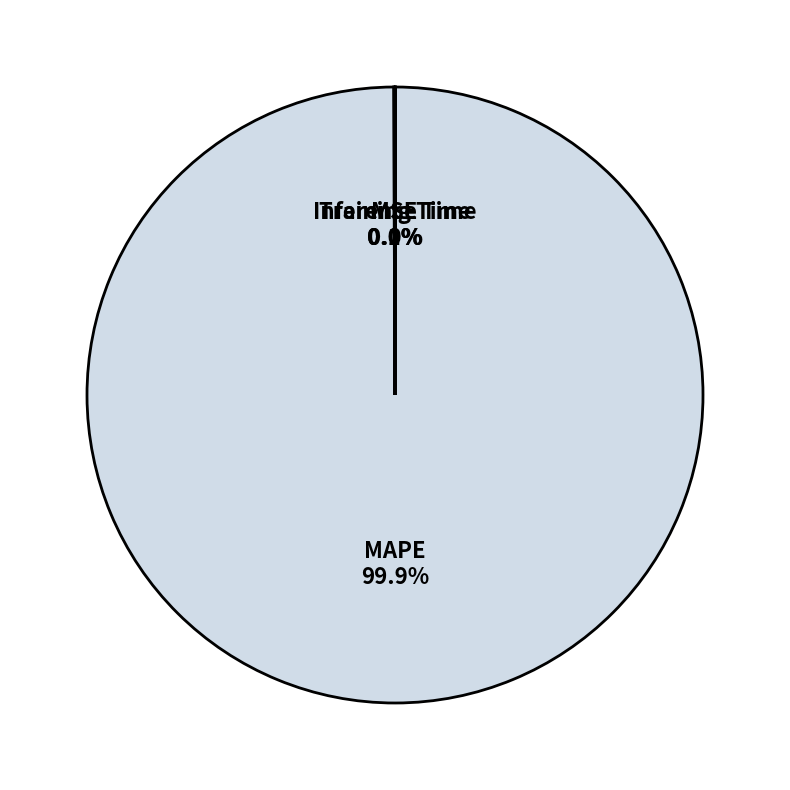

Which category accounts for the majority?

MAPE